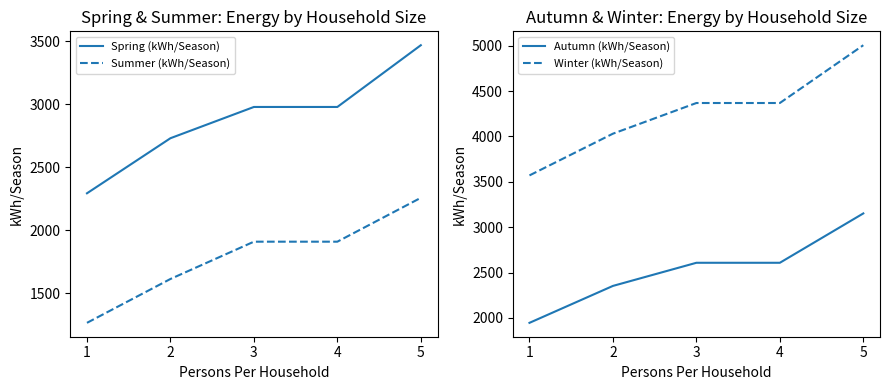

What is the value of the Winter (kWh/Season) point at the 5th from the left?

5006